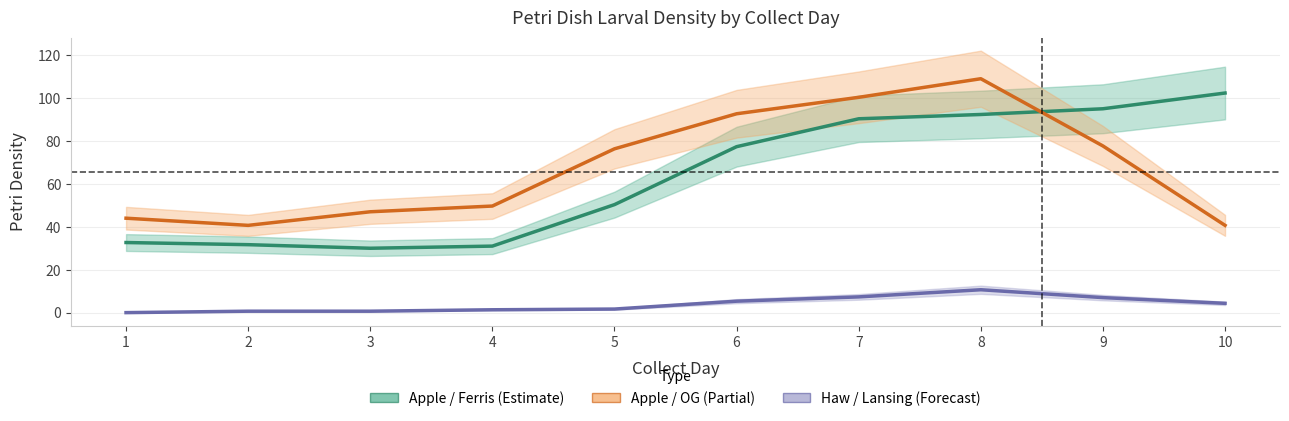

How many values in Haw / Lansing are above zero?

9